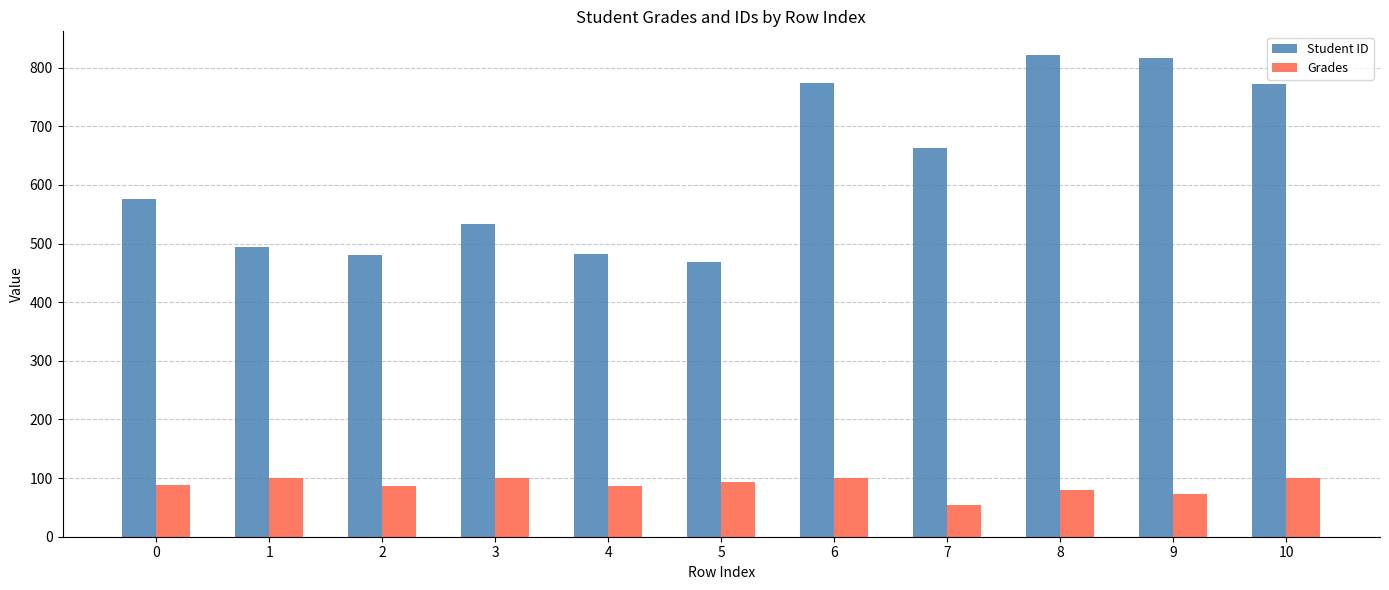

The value of Grades at 4 is 50.2. True or false?

False